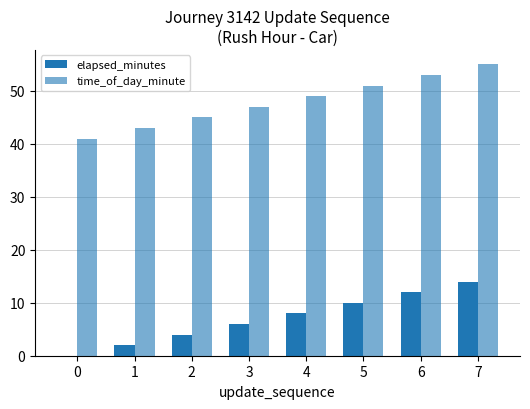

Which series changed the most between 1 and 5?

elapsed_minutes